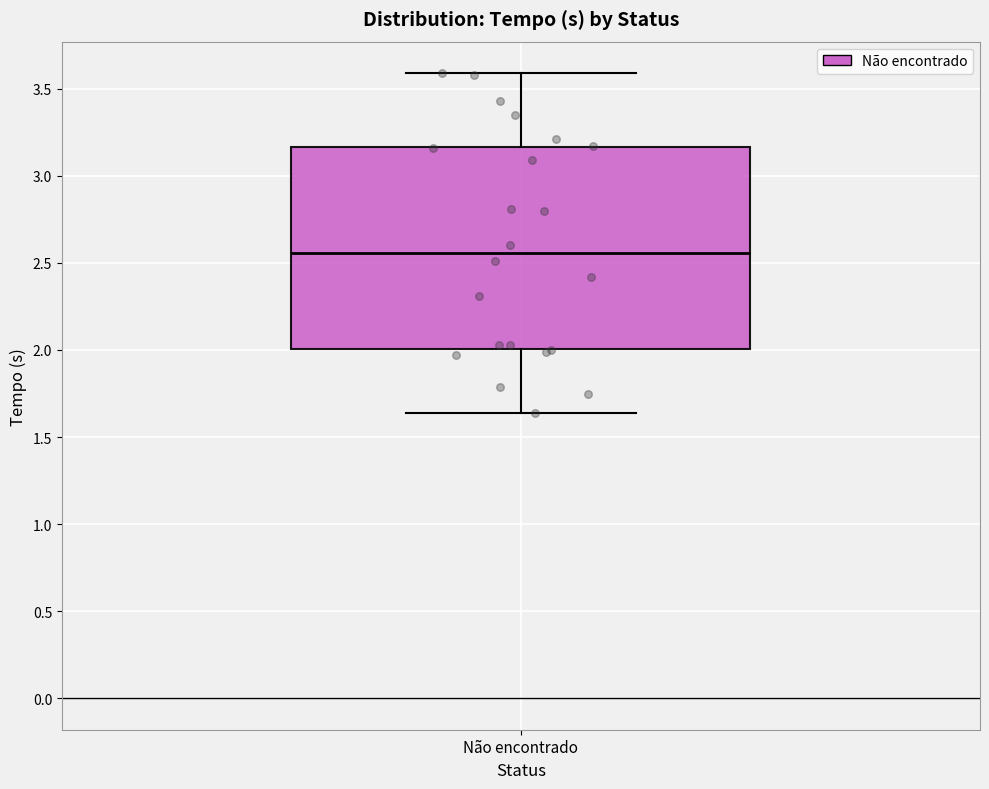

Read this box plot against the y-axis: the position of the median line, the range covered by the box, and the ends of both whiskers. The values are not printed on the chart, so give them approximately, as read against the axis.

median 2.55, box 2.00 to 3.15, whiskers 1.65 to 3.60